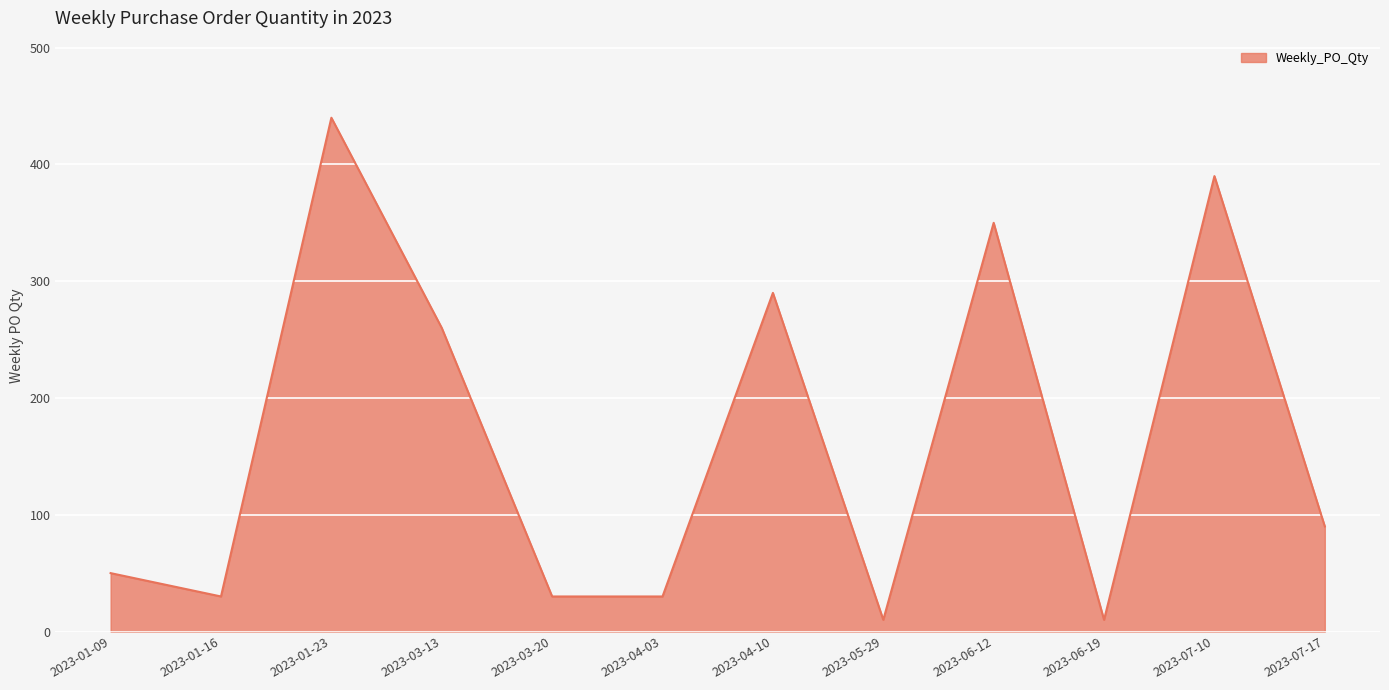

What is the sum of all values?

1980